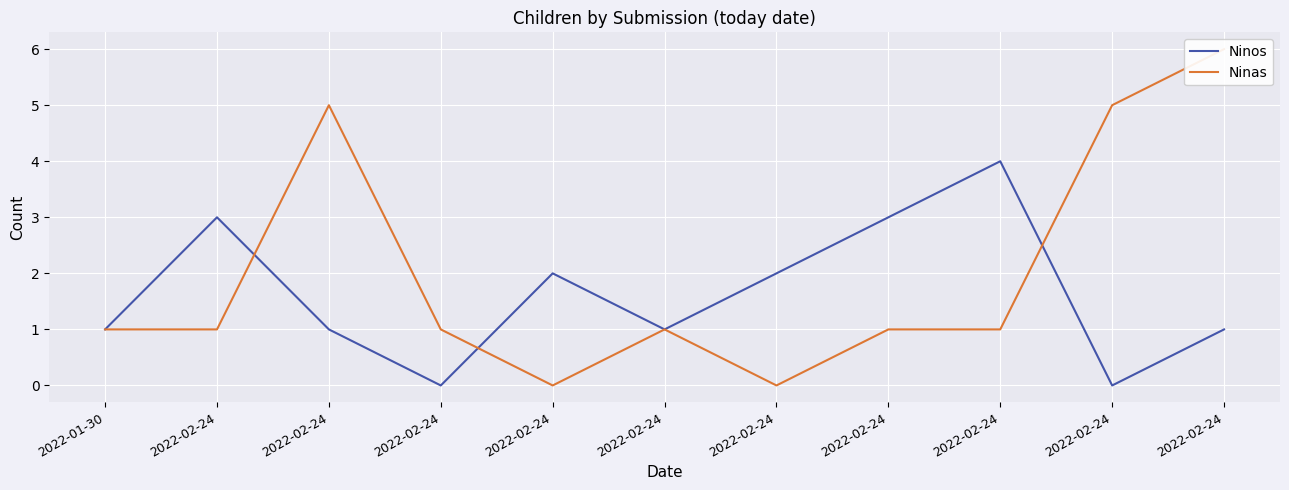

Which series has the widest spread of values?

Ninas